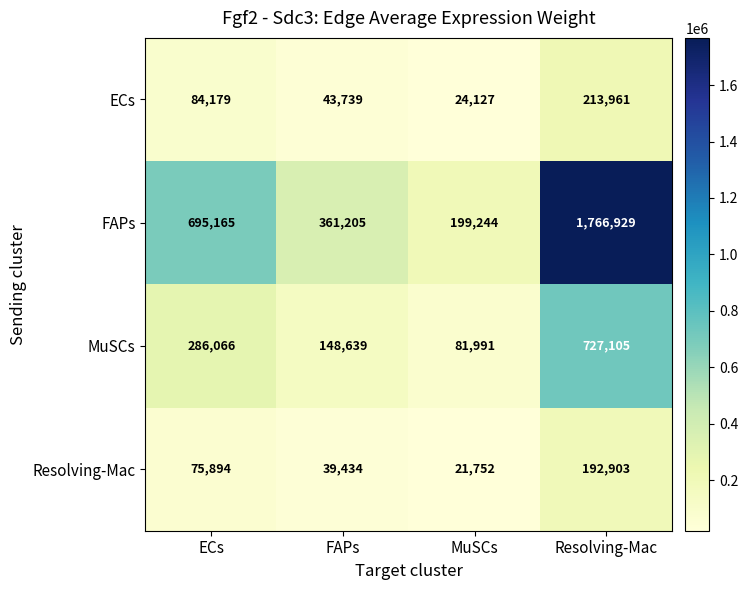

Is it true that MuSCs equals 128067 at MuSCs?

False